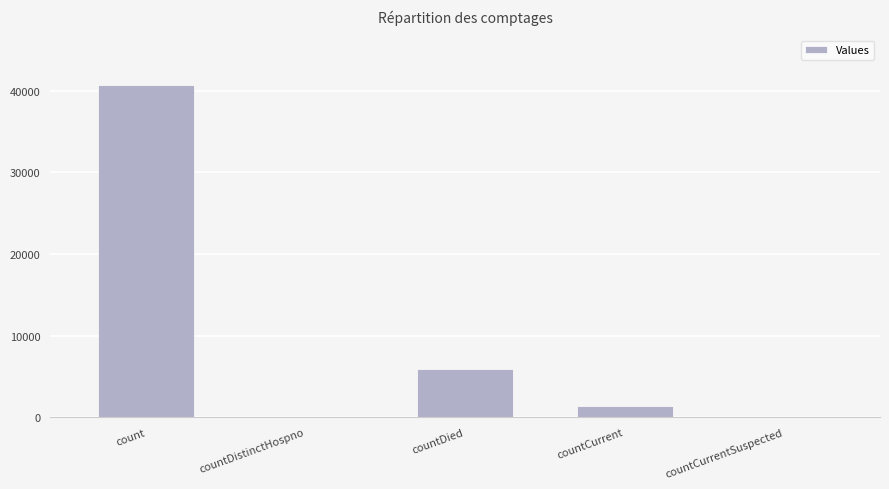

How many distinct data groups are displayed?

1